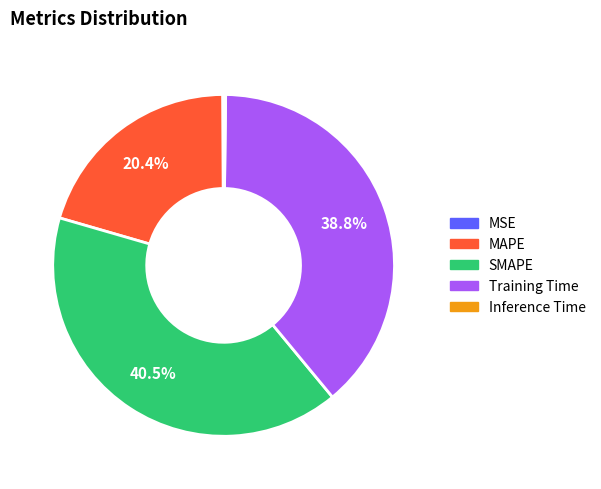

Which slice is the largest?

SMAPE